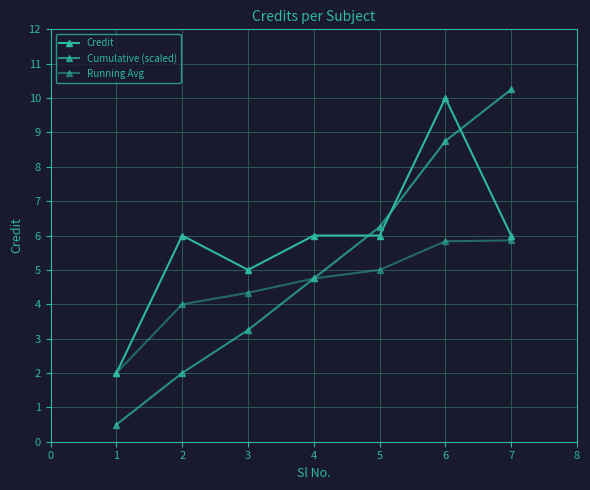

How many lines are shown in the chart?

3